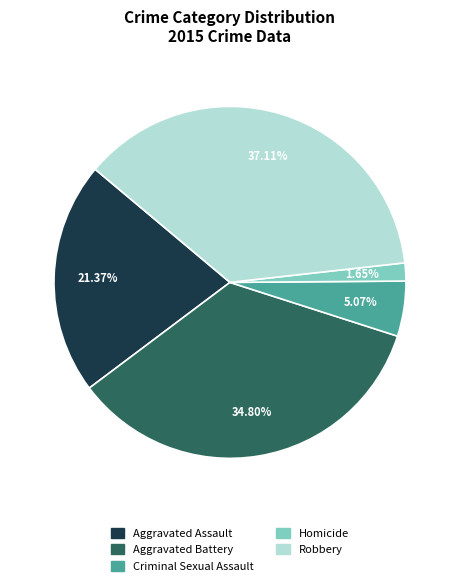

What is the ratio of the value at Aggravated Battery to the value at Homicide?

21.1